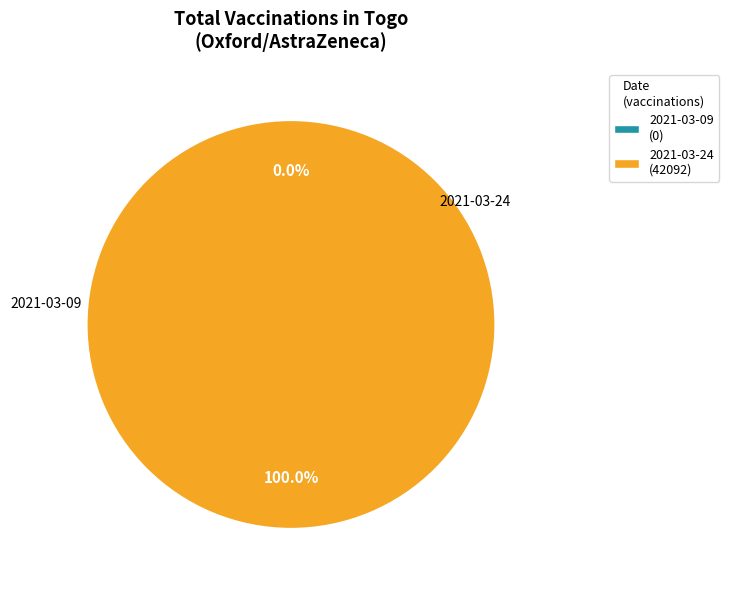

What portion of the pie excludes 2021-03-09 (0 vaccinations)?

100.0%